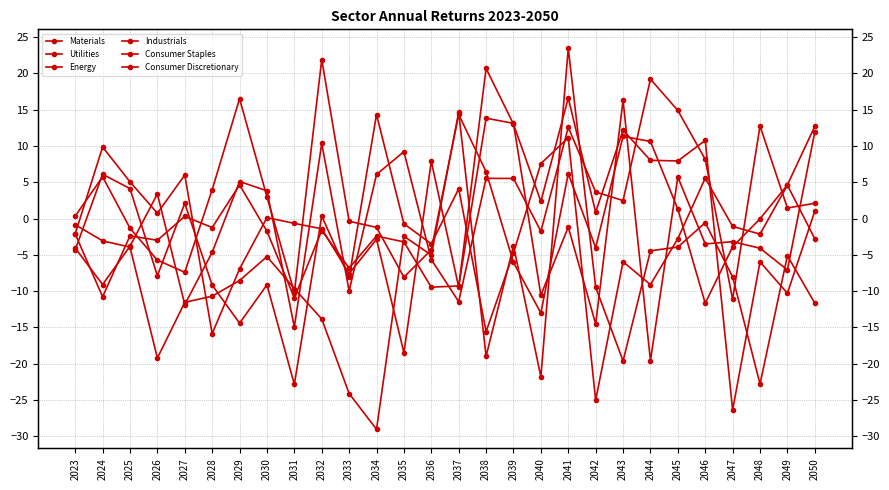

List the series in order of their peak value, lowest first.

Consumer Discretionary, Industrials, Consumer Staples, Energy, Materials, Utilities